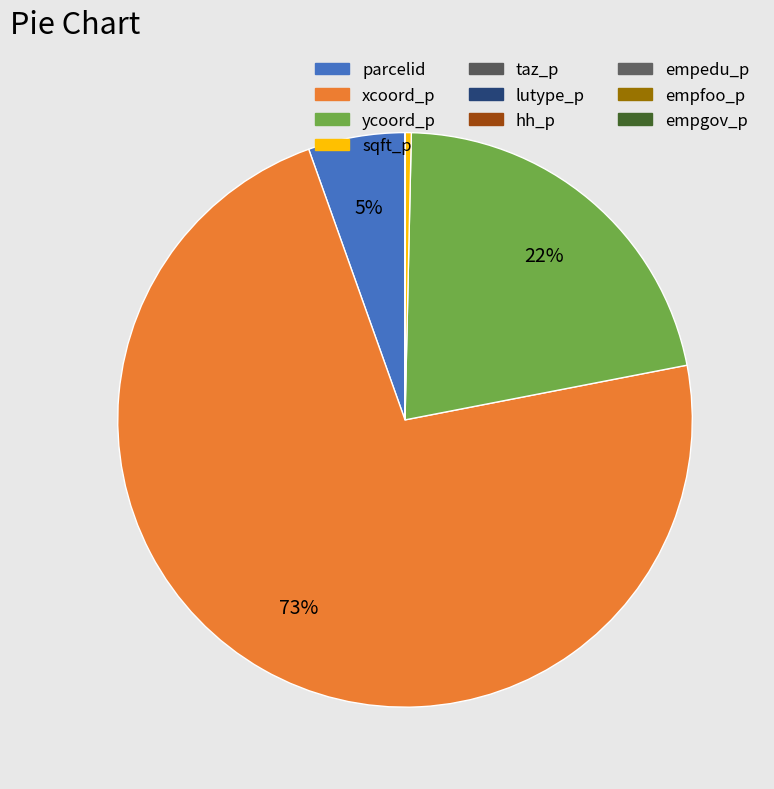

What is the change in value from parcelid to lutype_p?

-505741.0